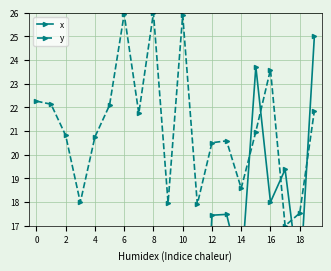

List the series in order of their peak value, highest first.

y, x